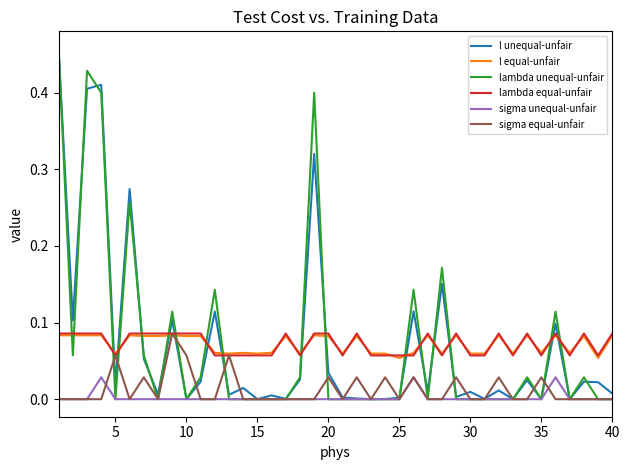

Which series has the widest spread of values?

lambda unequal-unfair